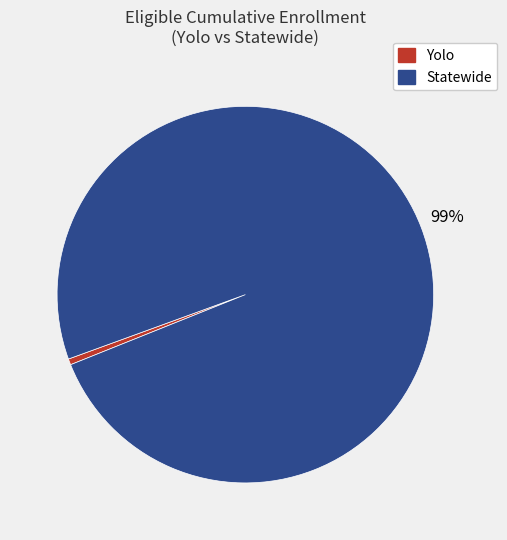

Count the number of slices in the pie.

2